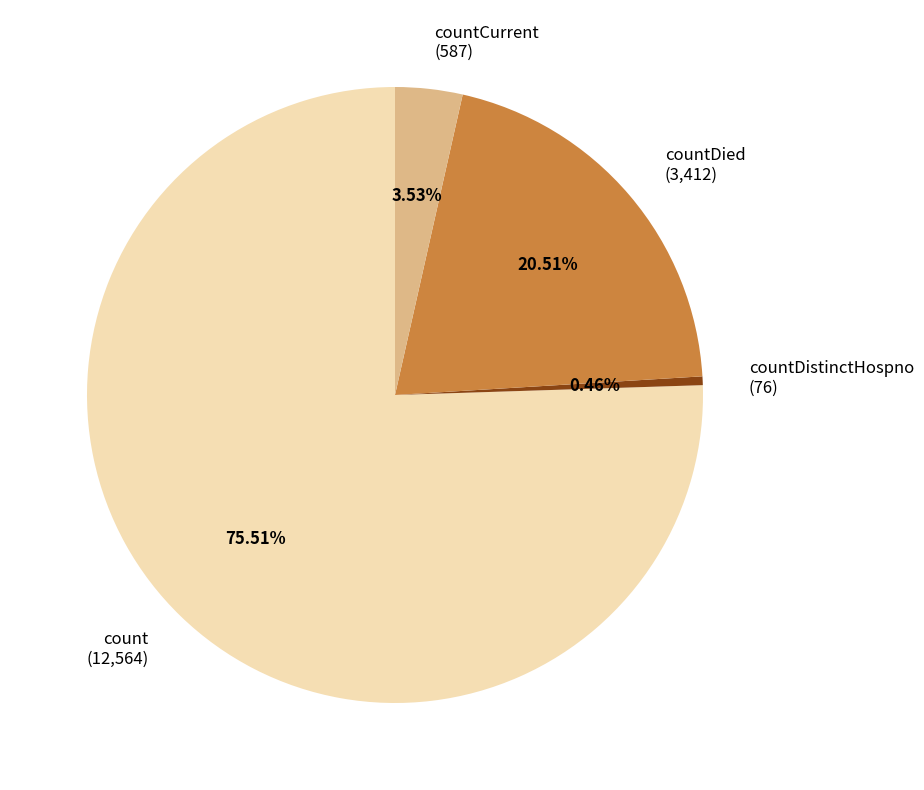

Is there any slice that represents more than half of the pie?

Yes